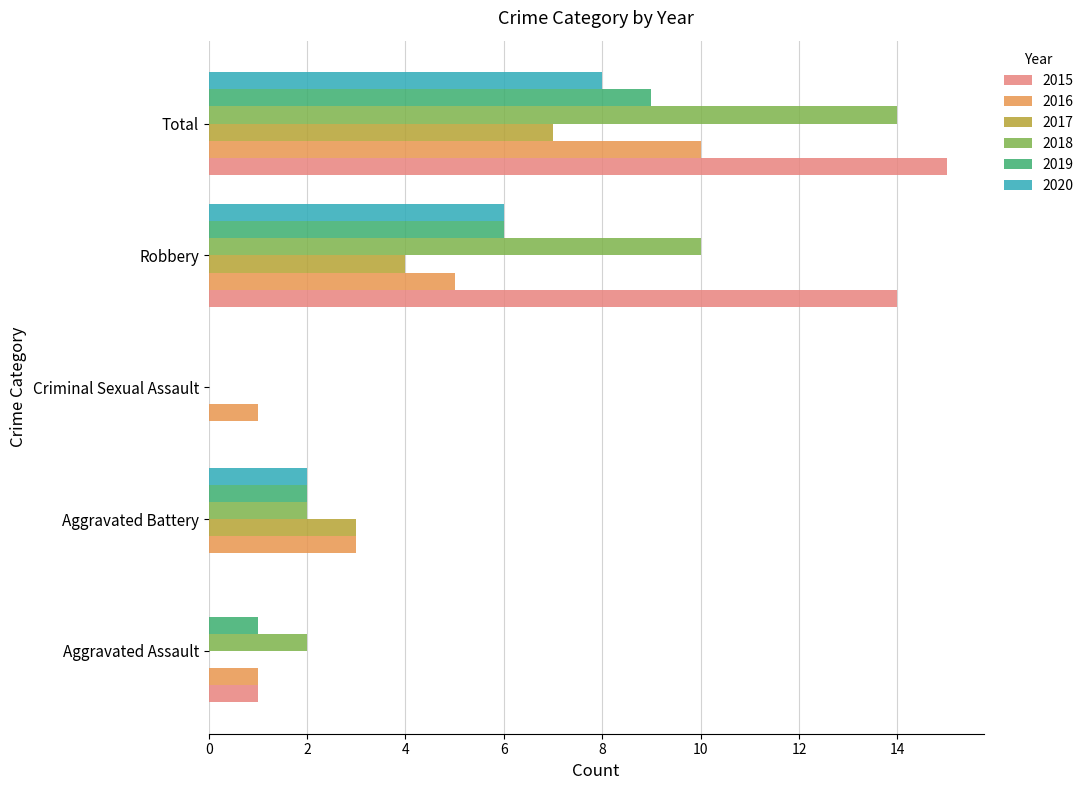

Count the number of data series in this chart.

6